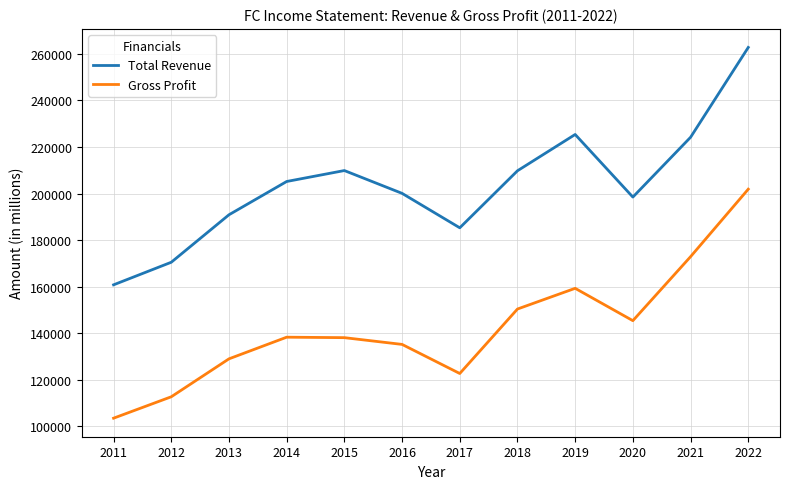

At which category is the sum across all series the highest?

2022